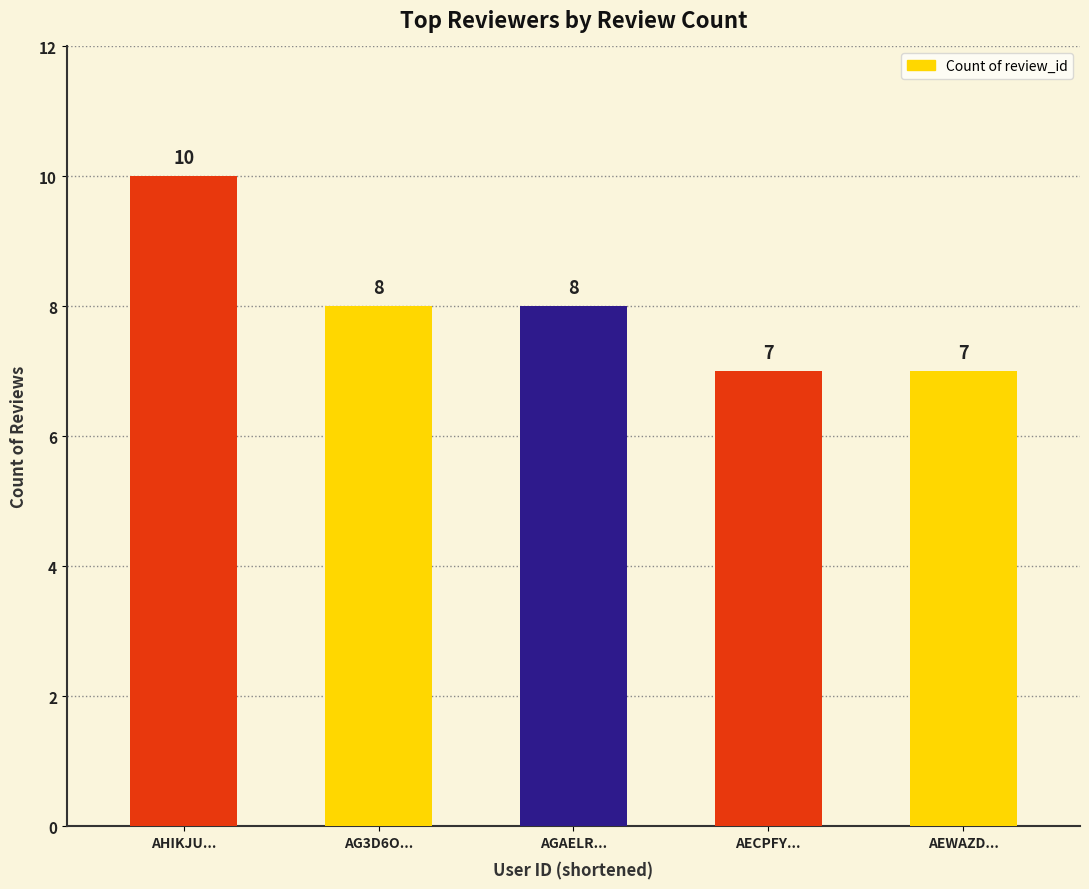

Reading left to right, extract all data points from this chart.

10	8	8	7	7